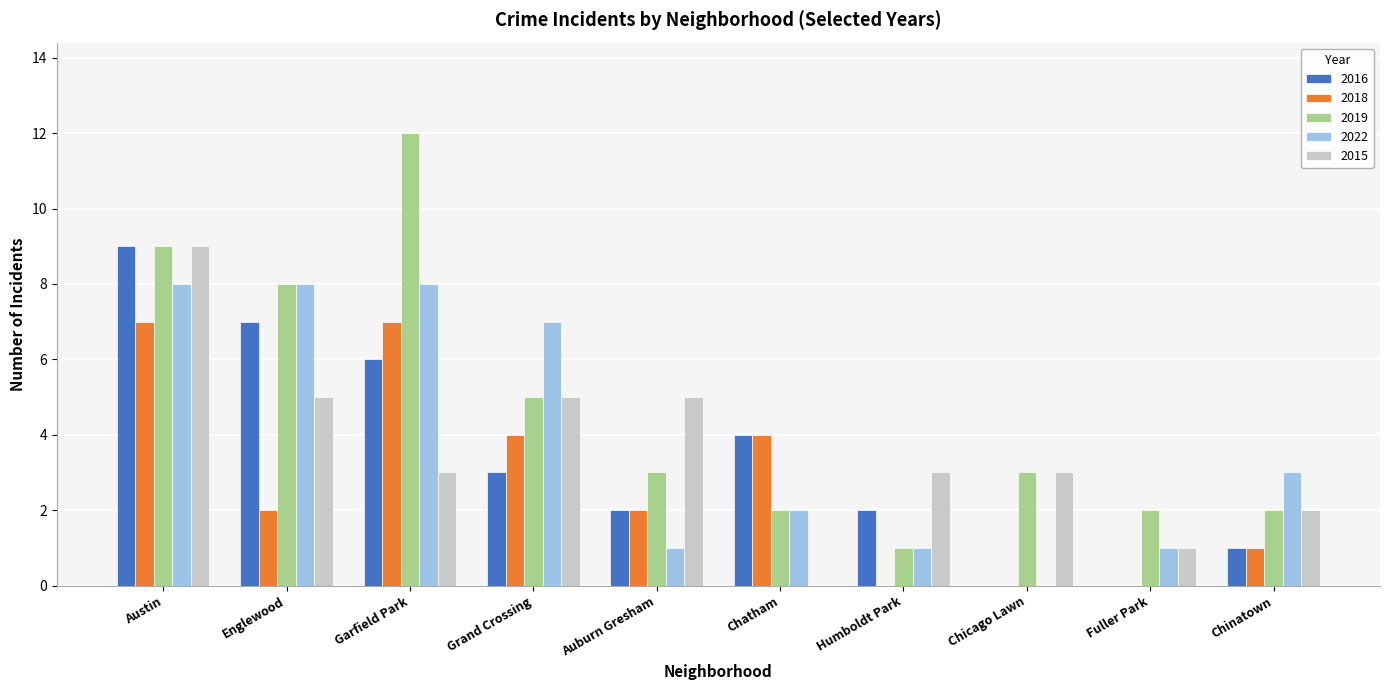

Between Englewood and Auburn Gresham, which series saw the biggest shift?

2022